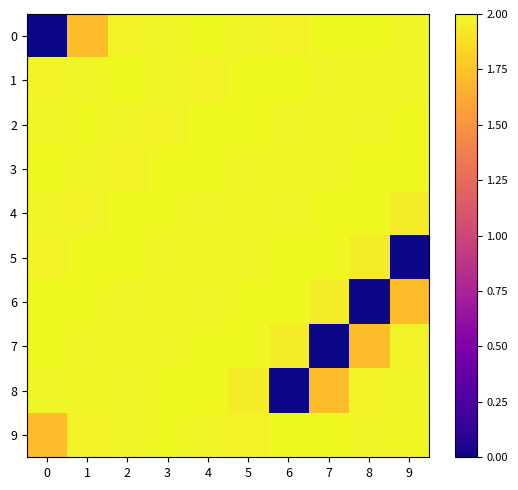

Which series has the largest total across all categories?

3